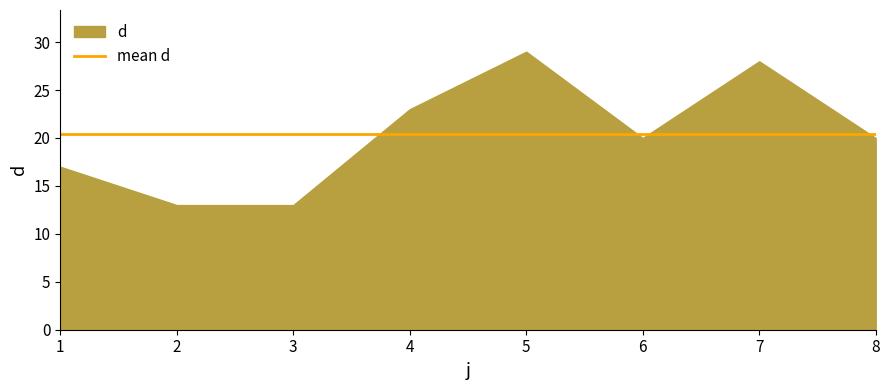

What is the value of the 7th point from the left?

28